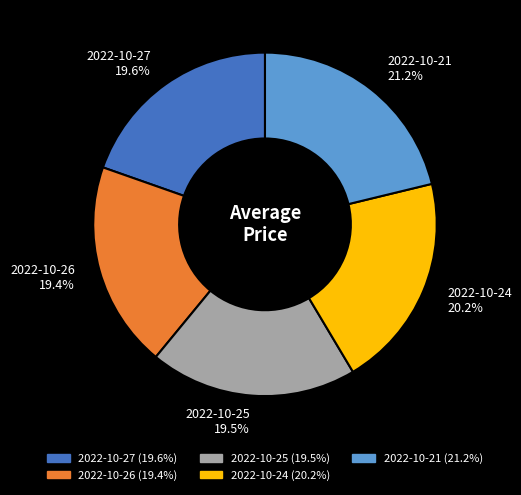

Is there a majority slice in this chart?

No